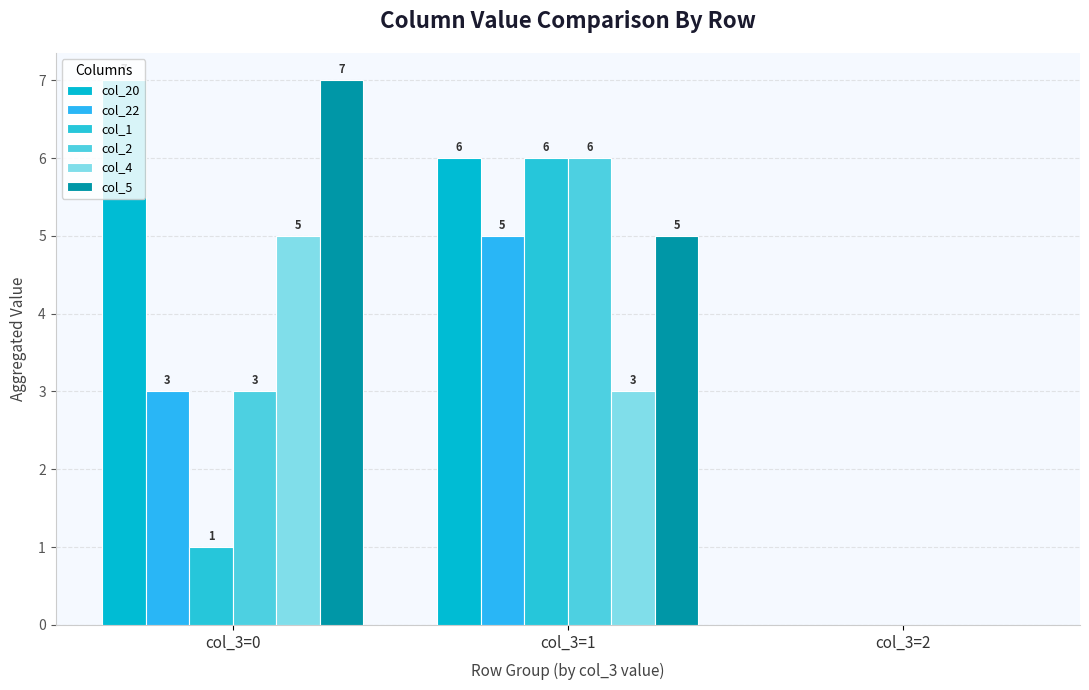

Does the chart contain stacked bars?

No